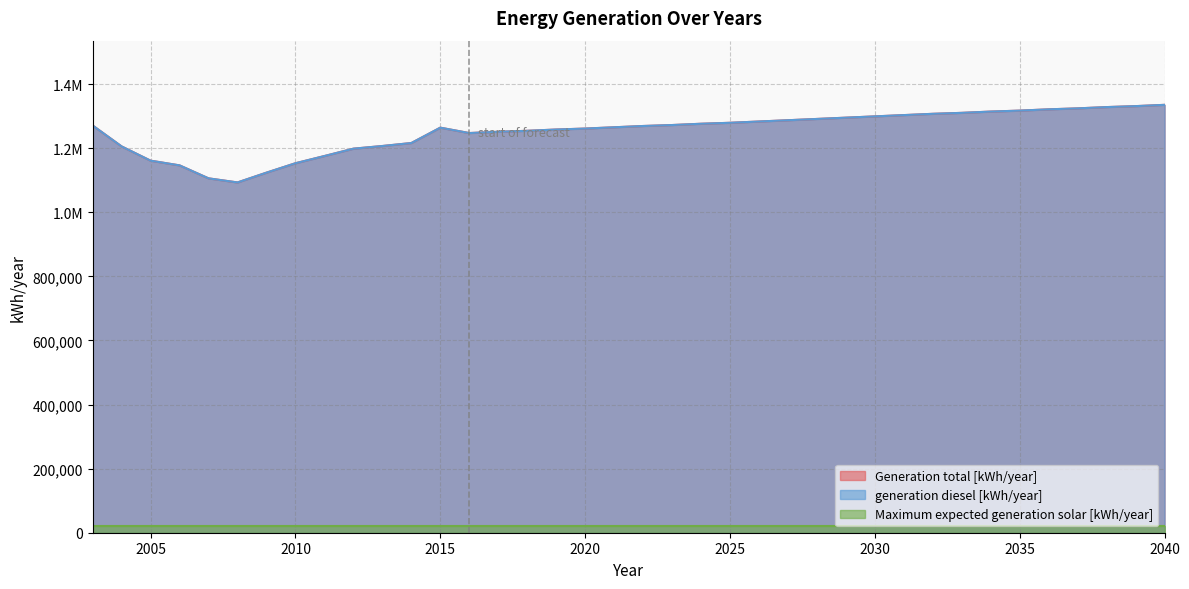

Where does the generation diesel [kWh/year] series first go above 1270541?

2023